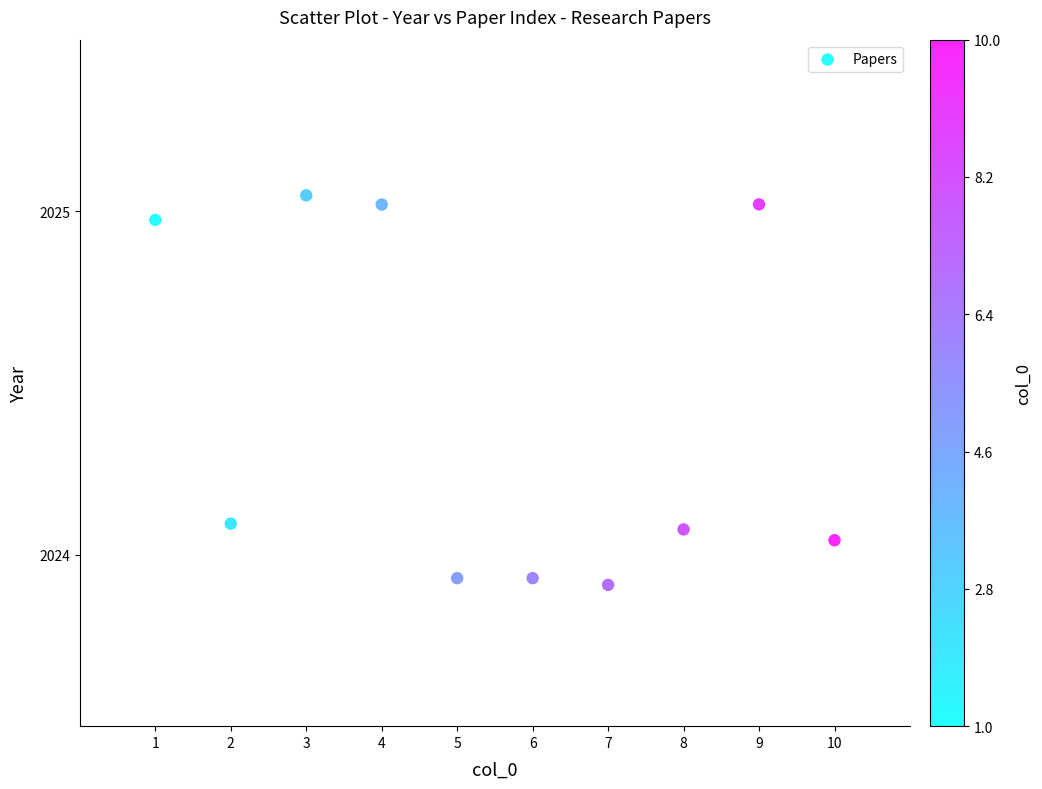

What is the range of X values (max minus min)?

9.0